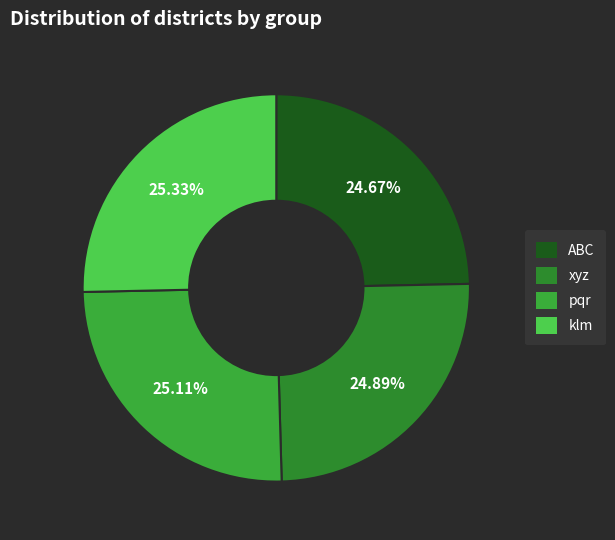

To the nearest percent, what percentage of the pie is xyz?

25%